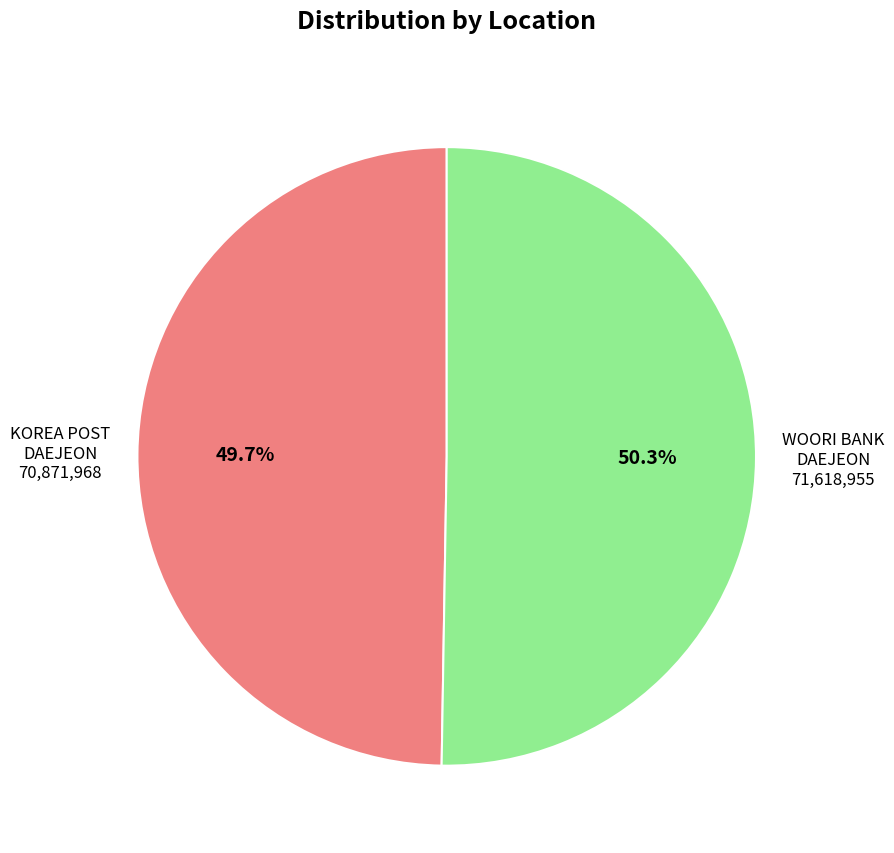

Is there any slice that represents more than half of the pie?

Yes